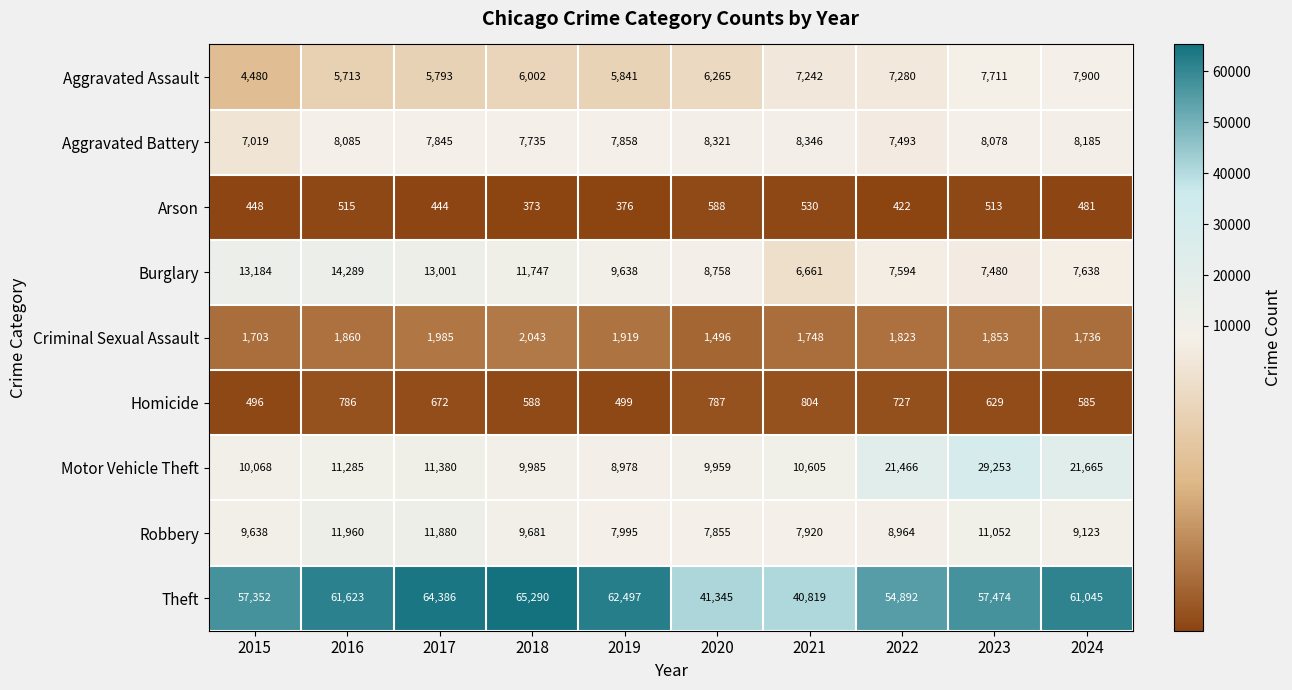

Rank the series at 2017 from highest to lowest value.

Theft, Burglary, Robbery, Motor Vehicle Theft, Aggravated Battery, Aggravated Assault, Criminal Sexual Assault, Homicide, Arson